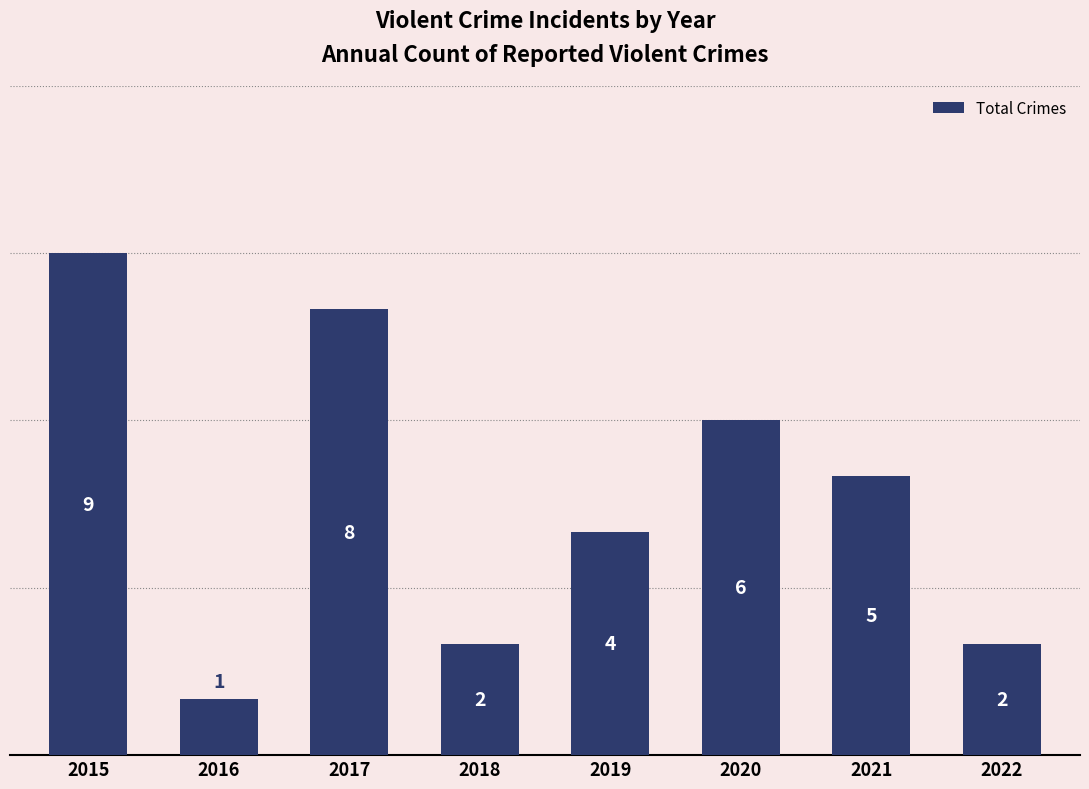

What is the change in value from 2015 to 2020?

-3